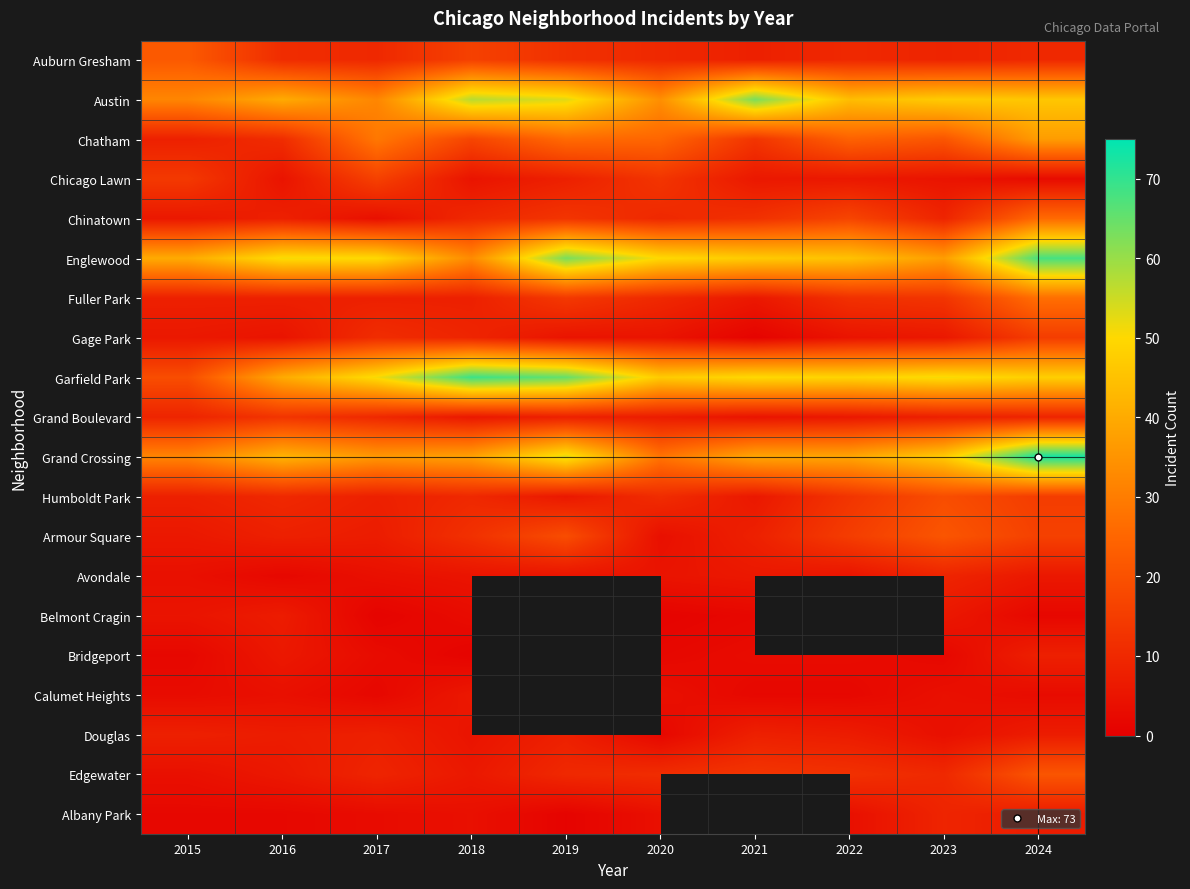

What is the minimum value shown in the chart?

1.0